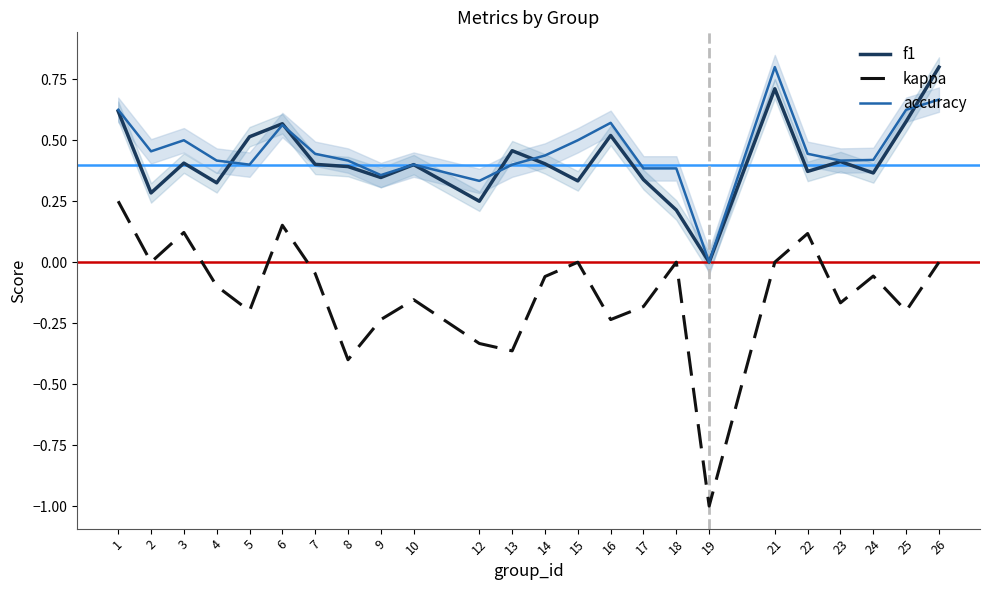

What is the average value of the accuracy series?

0.5